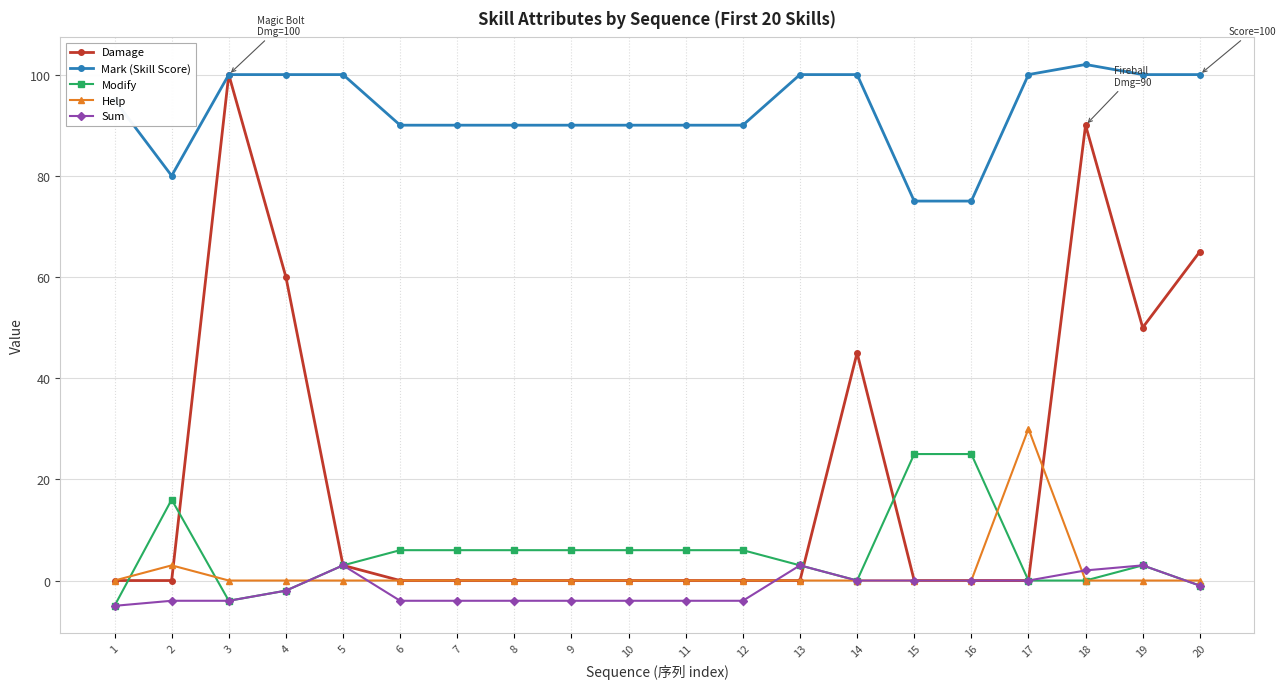

What is the maximum value for Modify?

25